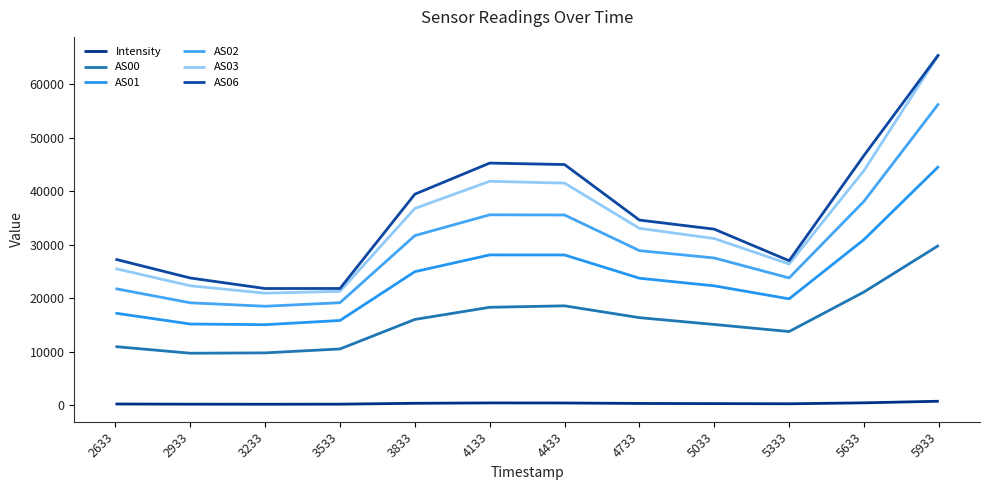

What is the sum of the AS01 values at 2633 and 3533?

33106.0